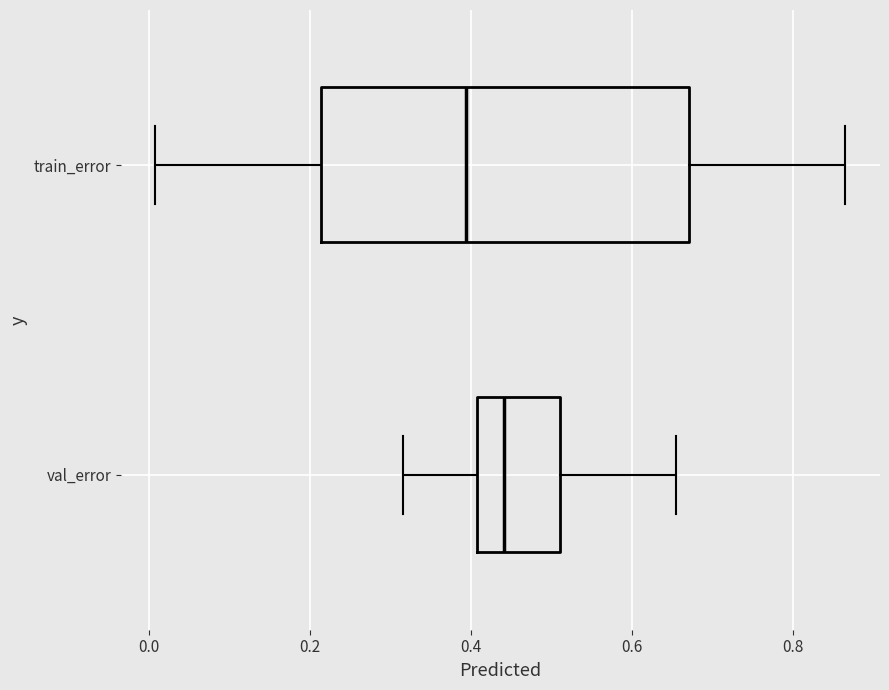

Where does the median line of the box for train_error sit on the x-axis? The values are not printed on the chart, so give them approximately, as read against the axis.

0.40